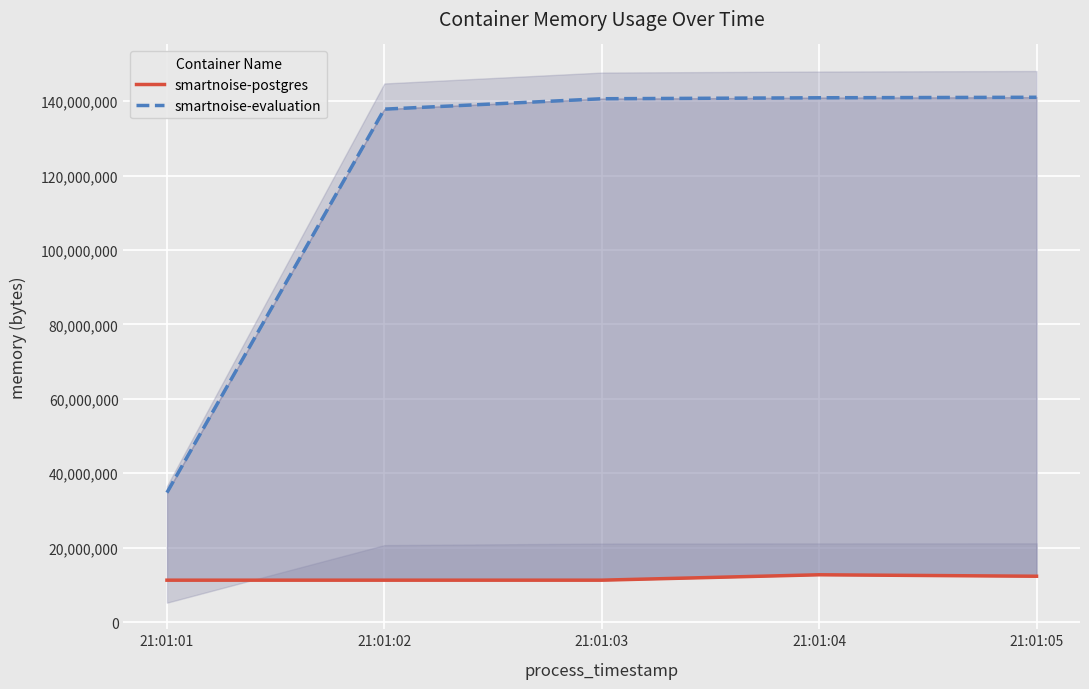

How many lines are shown in the chart?

2